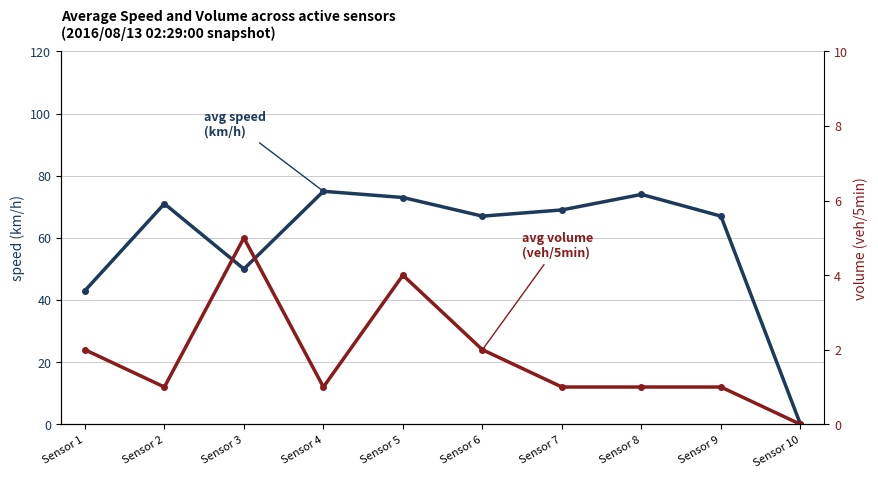

What are all the series names shown in the legend?

avg speed (km/h), avg volume (veh/5min)